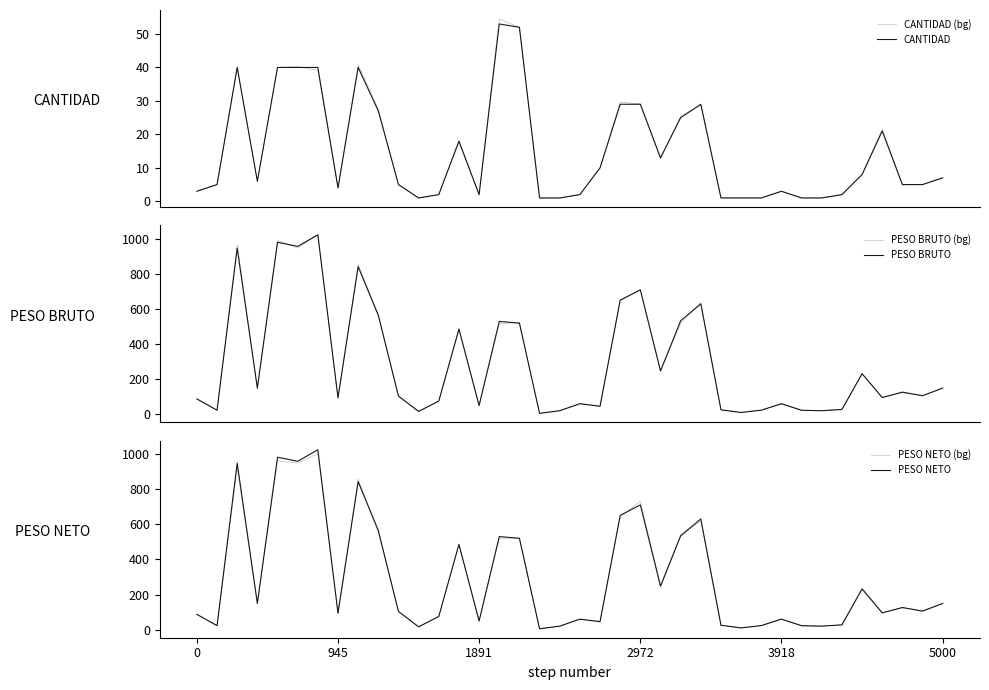

Which series has the largest total across all categories?

PESO BRUTO (bg)